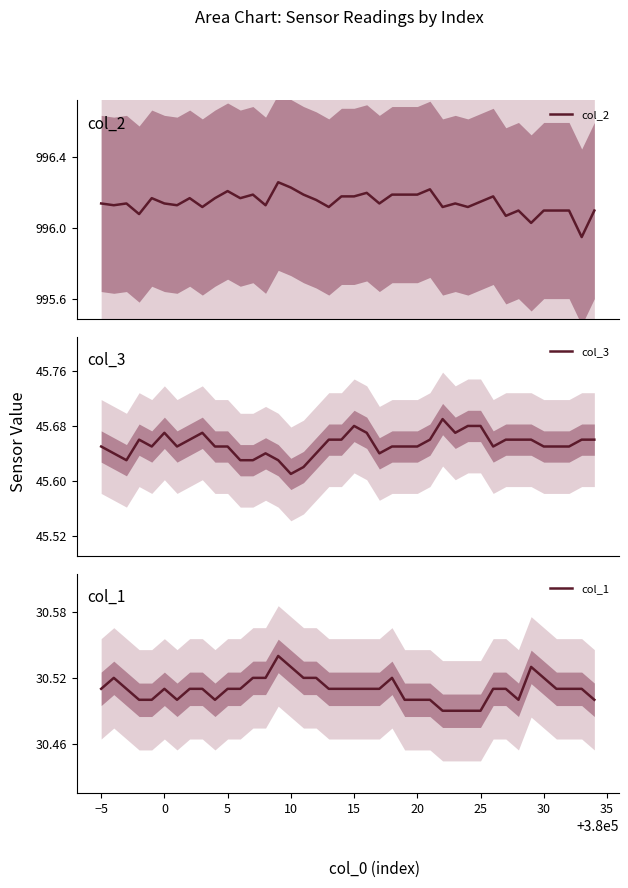

The value of col_1 at 25 is 12.0. True or false?

False